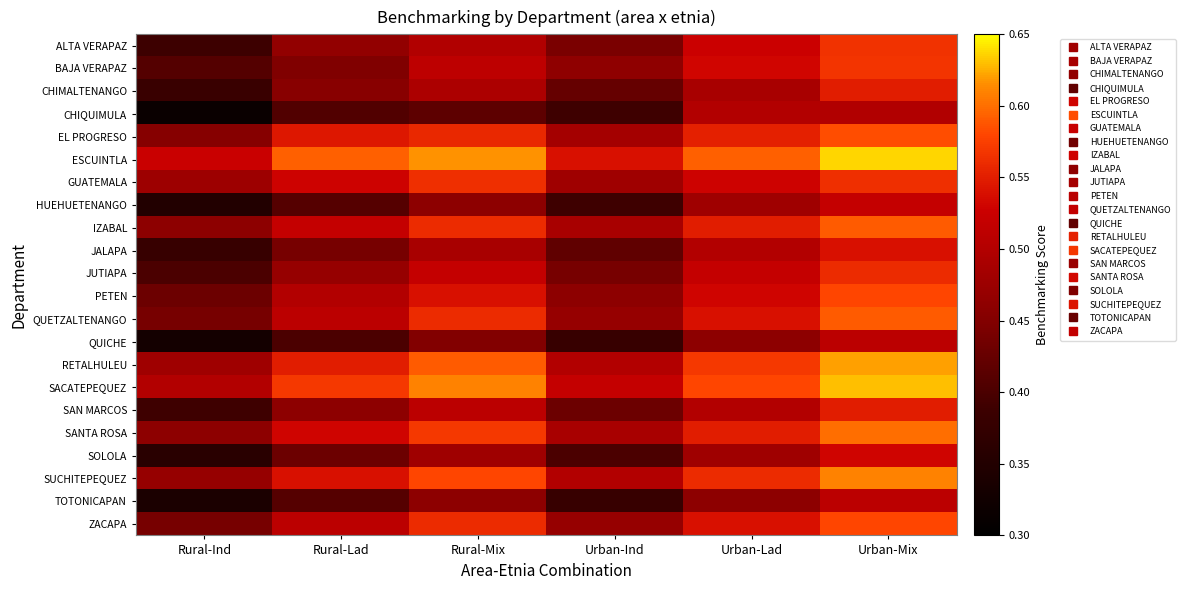

Which category has the highest value across all series?

Urban-Mix